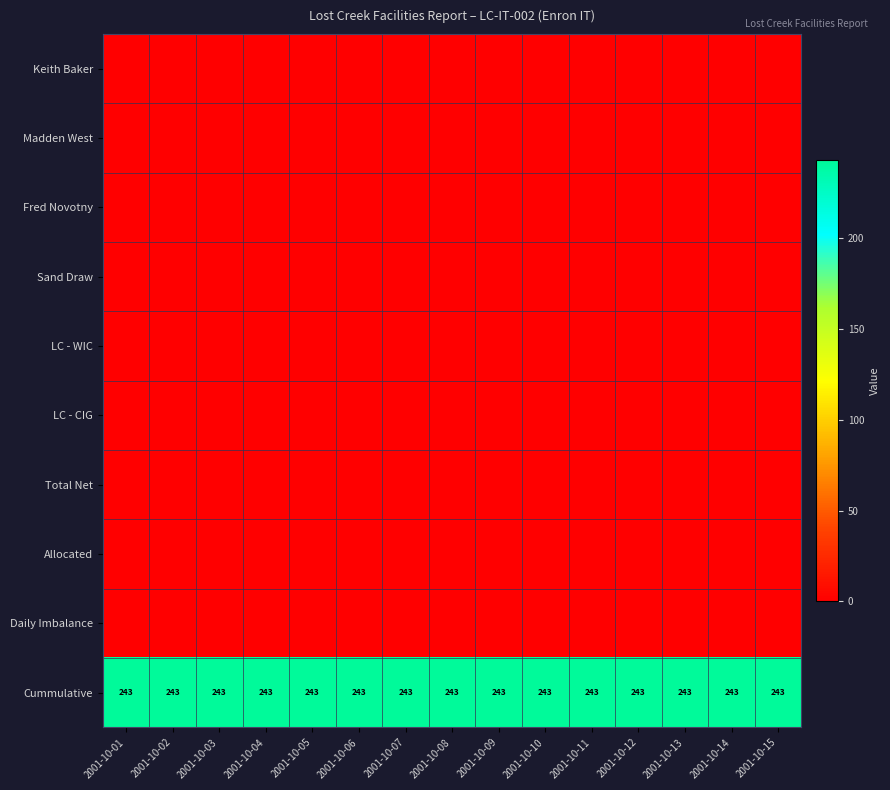

At how many categories does at least one series exceed 47?

15